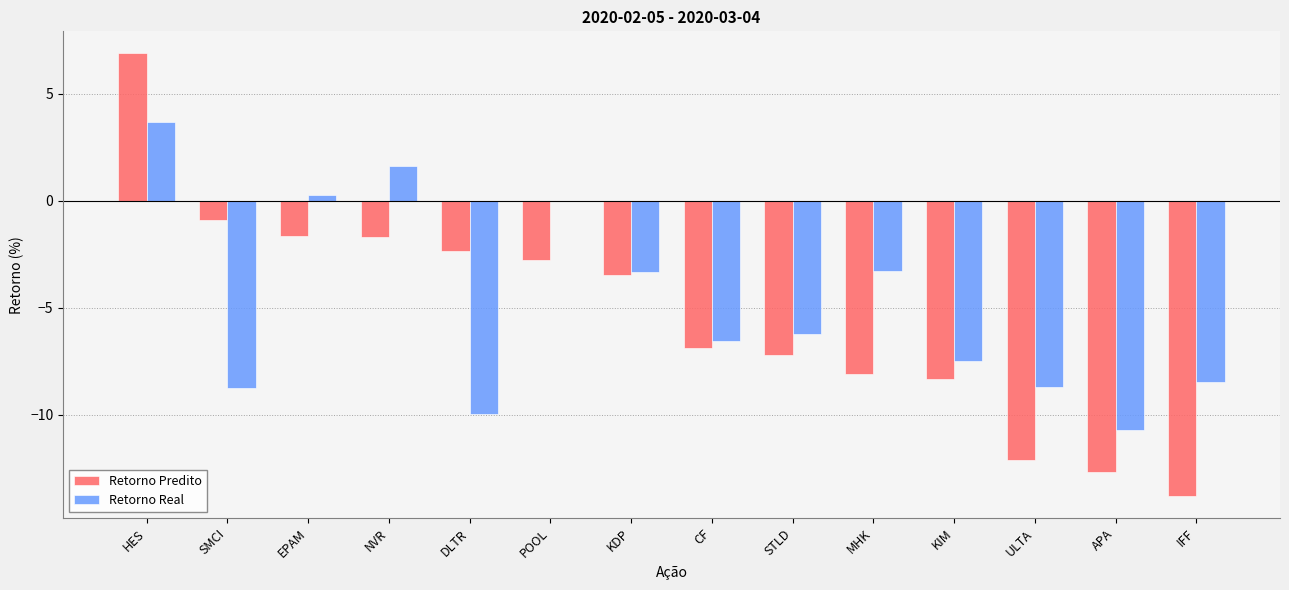

How many distinct data groups are displayed?

2